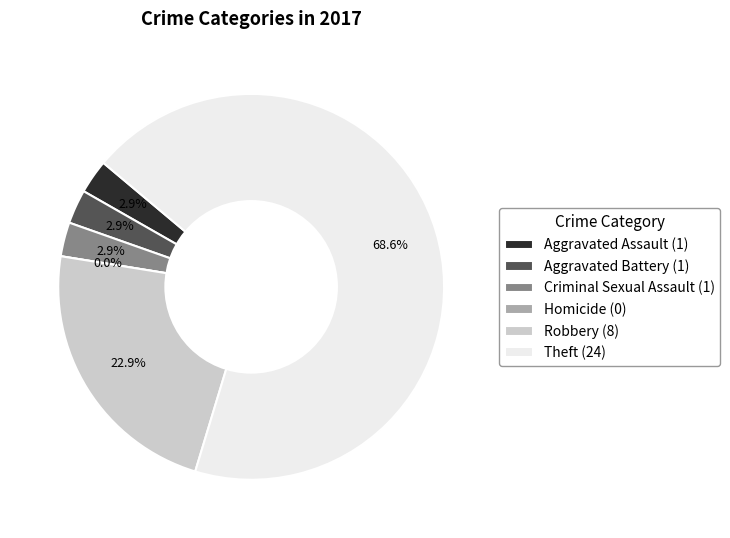

Rank the categories by value from lowest to highest.

Homicide, Aggravated Assault, Aggravated Battery, Criminal Sexual Assault, Robbery, Theft